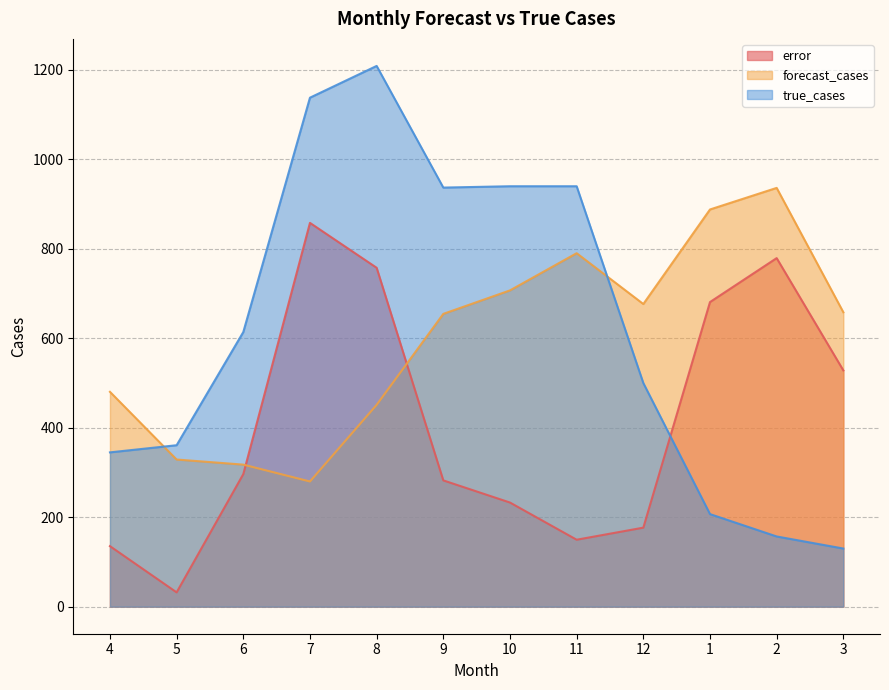

True or false: forecast_cases and true_cases cross at least once.

True